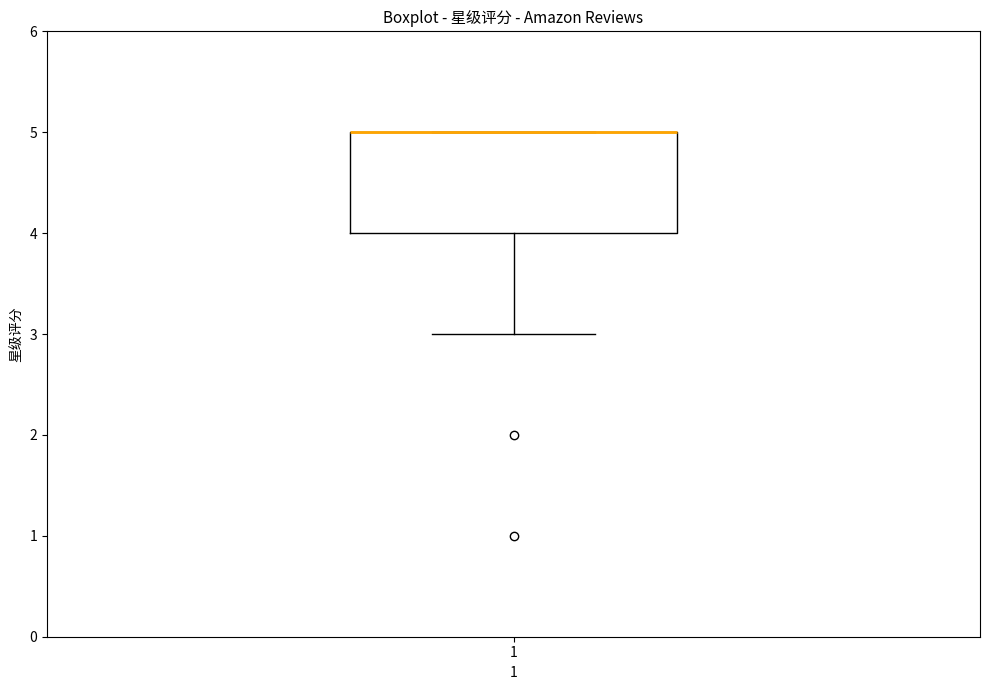

Transcribe this box plot: give where the median line is, the range the box spans, and where the two whiskers end, as read against the y-axis. The values are not printed on the chart, so give them approximately, as read against the axis.

median 5 (drawn on the box's upper edge), box 4 to 5, whiskers 3 to 5